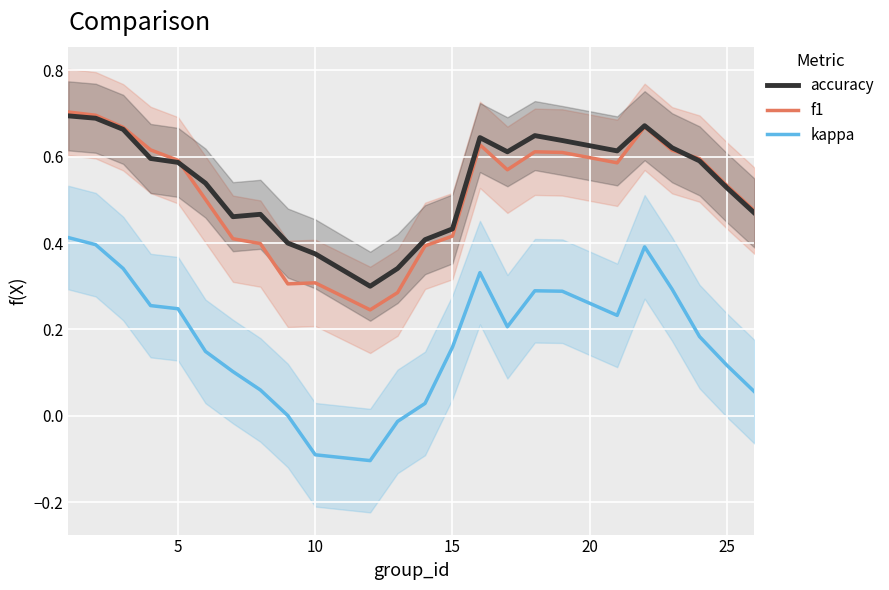

What is the minimum value shown in the chart?

-0.1